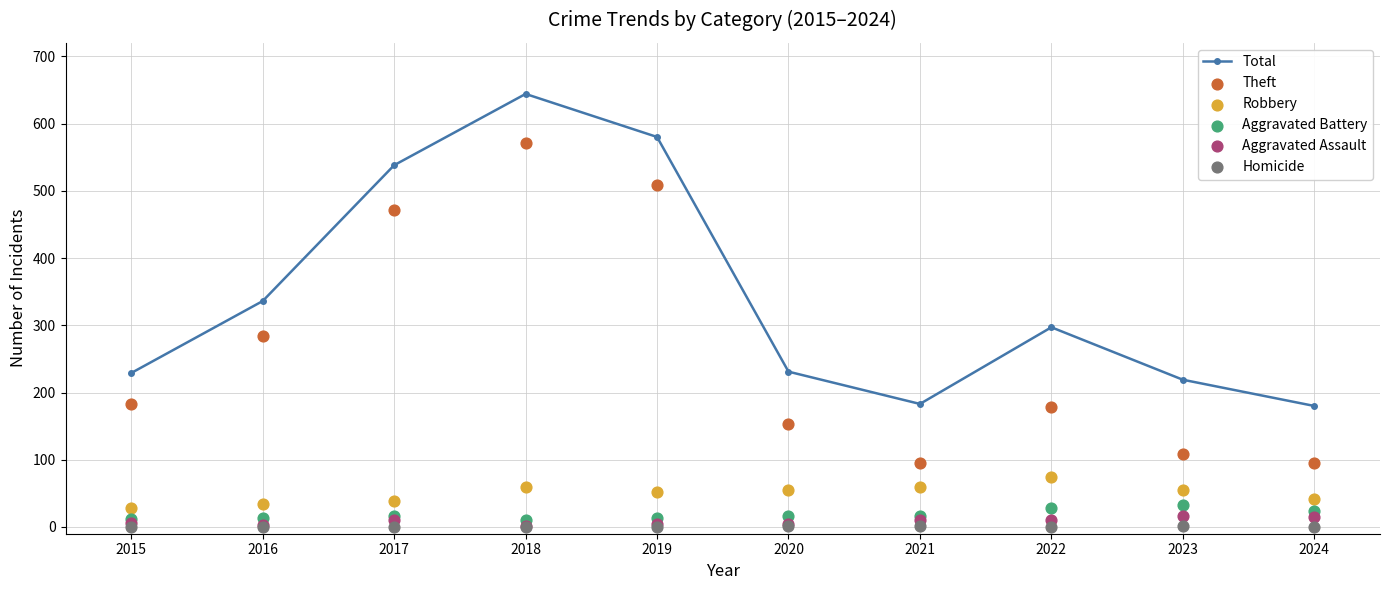

Which series reaches the minimum Y coordinate?

Homicide